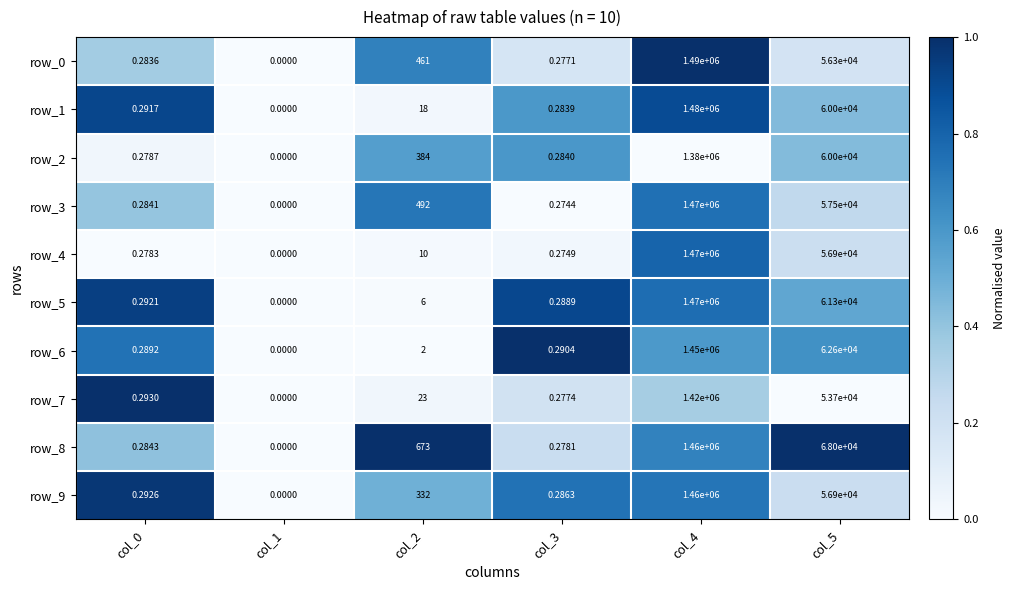

Reading left to right, list all the values displayed in this chart.

row_0: 0.4	0.0	0.7	0.2	1.0	0.2
row_1: 0.9	0.0	0.0	0.6	0.9	0.4
row_2: 0.0	0.0	0.6	0.6	0.0	0.4
row_3: 0.4	0.0	0.7	0.0	0.8	0.3
row_4: 0.0	0.0	0.0	0.0	0.8	0.2
row_5: 0.9	0.0	0.0	0.9	0.8	0.5
row_6: 0.7	0.0	0.0	1.0	0.6	0.6
row_7: 1.0	0.0	0.0	0.2	0.3	0.0
row_8: 0.4	0.0	1.0	0.2	0.7	1.0
row_9: 1.0	0.0	0.5	0.7	0.7	0.2